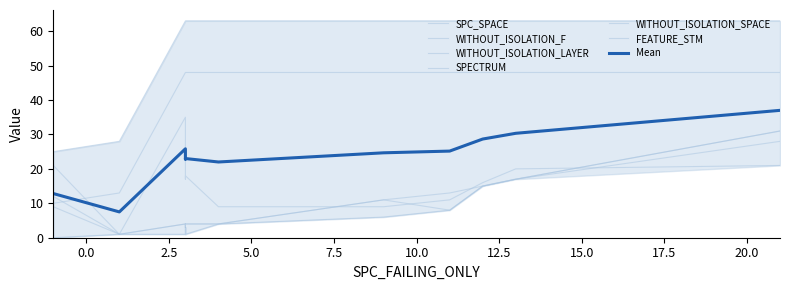

List the series in order of their peak value, highest first.

WITHOUT_ISOLATION_SPACE, FEATURE_STM, SPC_SPACE, WITHOUT_ISOLATION_F, WITHOUT_ISOLATION_LAYER, SPECTRUM